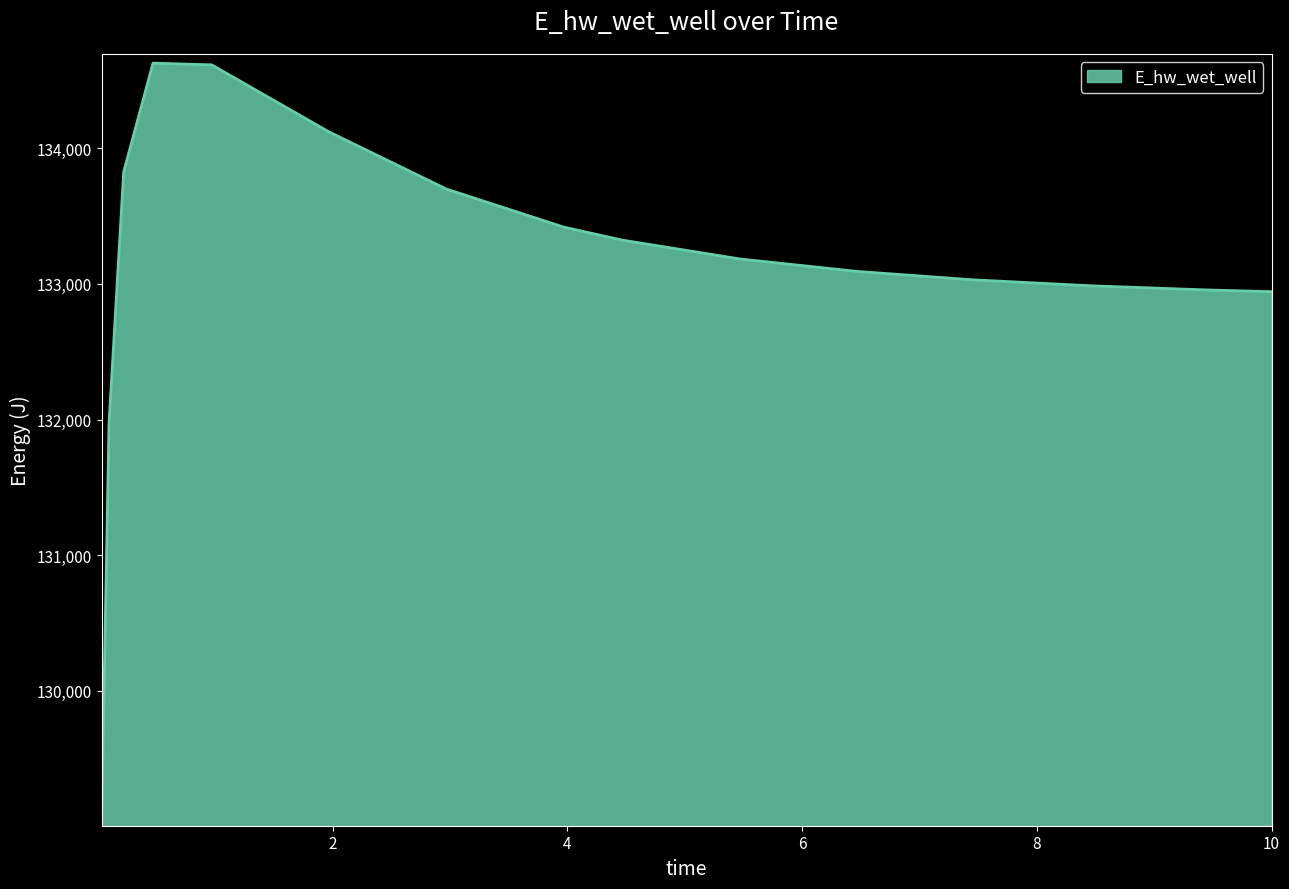

What is the difference between the maximum and minimum values?

5557.7